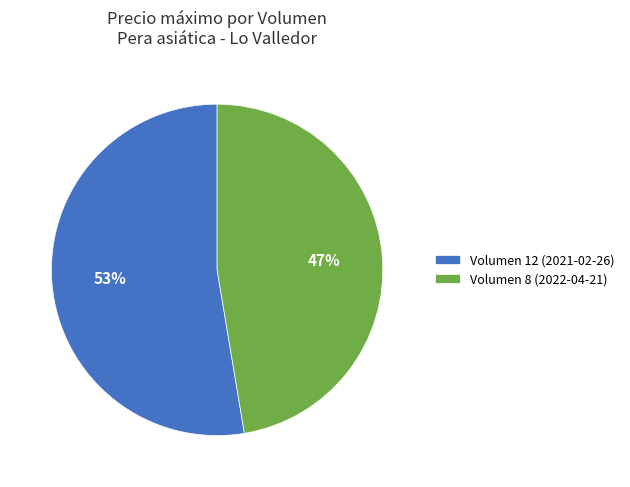

True or false: Volumen 12 (2021-02-26) accounts for 66% of the total.

False